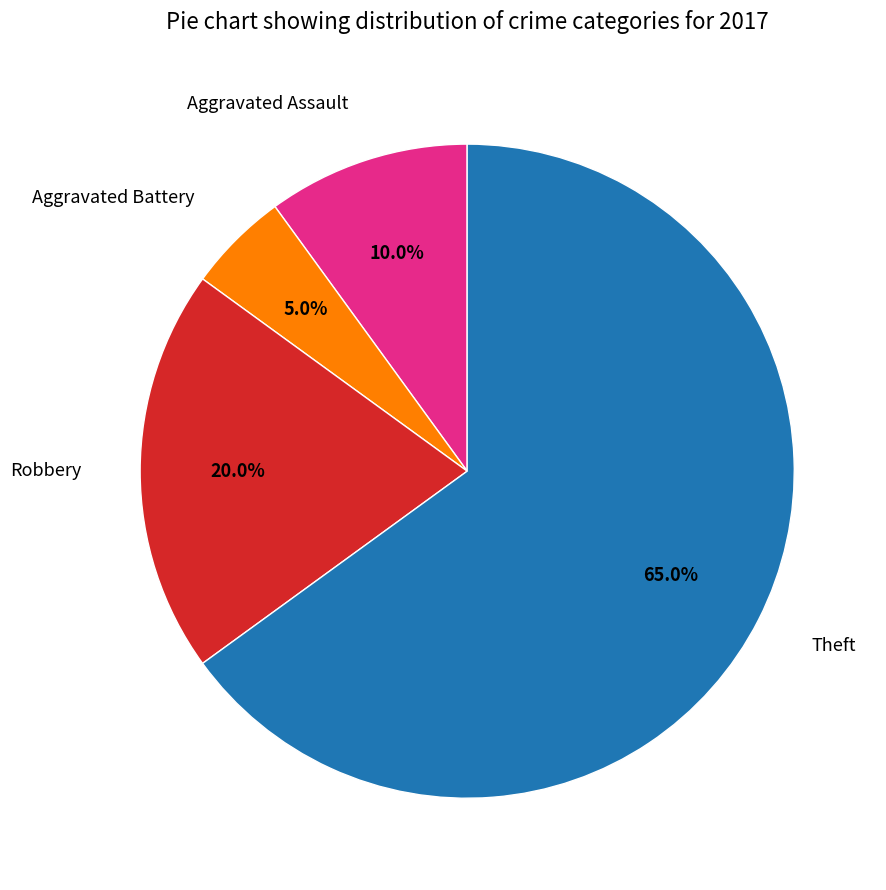

Does any single category account for the majority?

Yes